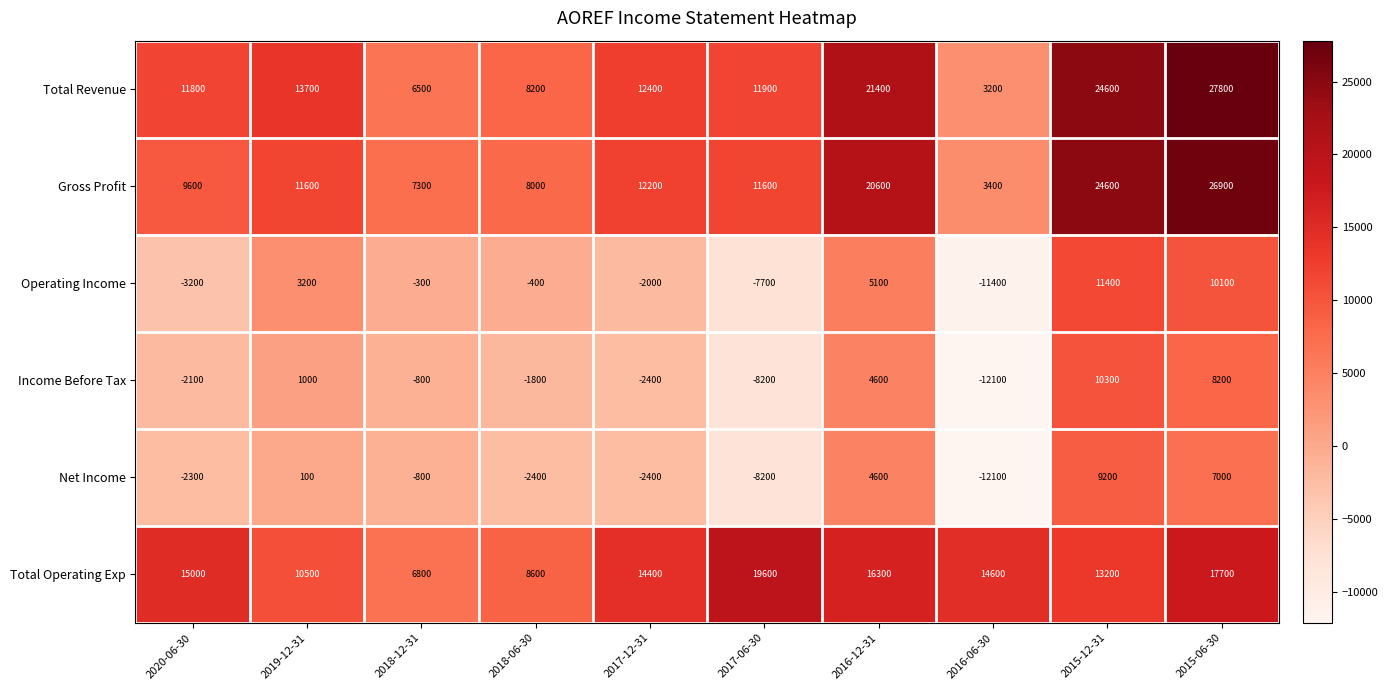

Rank the series by their maximum value, from highest to lowest.

Total Revenue, Gross Profit, Total Operating Exp, Operating Income, Income Before Tax, Net Income